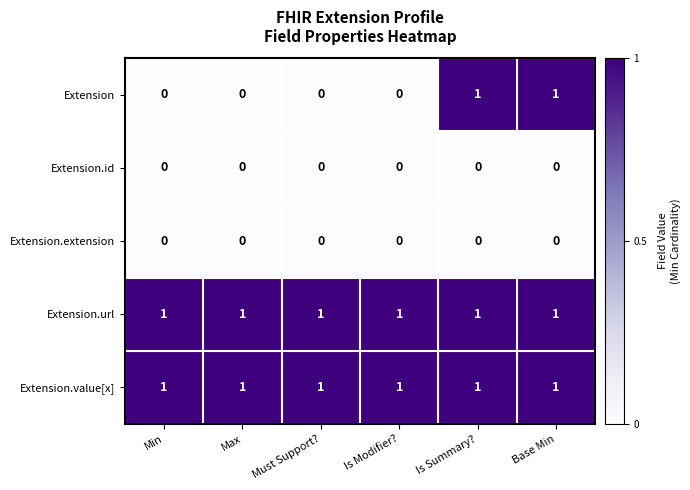

Reading left to right, what are all the values shown in this chart?

Extension: Min=0	Max=0	Must Support?=0	Is Modifier?=0	Is Summary?=1	Base Min=1
Extension.id: Min=0	Max=0	Must Support?=0	Is Modifier?=0	Is Summary?=0	Base Min=0
Extension.extension: Min=0	Max=0	Must Support?=0	Is Modifier?=0	Is Summary?=0	Base Min=0
Extension.url: Min=1	Max=1	Must Support?=1	Is Modifier?=1	Is Summary?=1	Base Min=1
Extension.value[x]: Min=1	Max=1	Must Support?=1	Is Modifier?=1	Is Summary?=1	Base Min=1